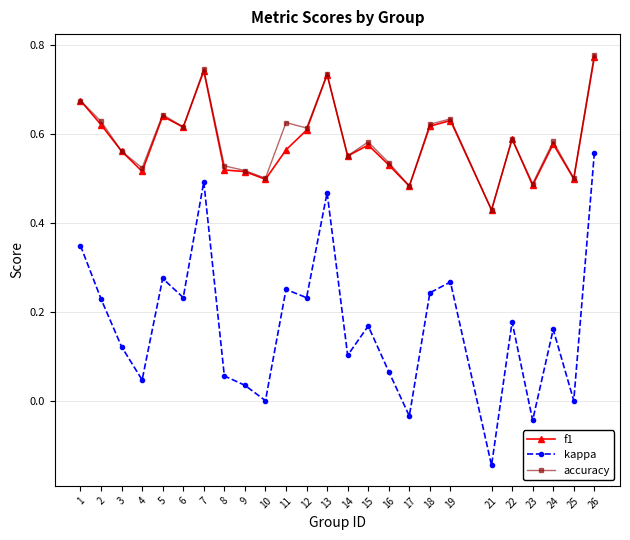

Between 3 and 6, which series saw the biggest shift?

kappa